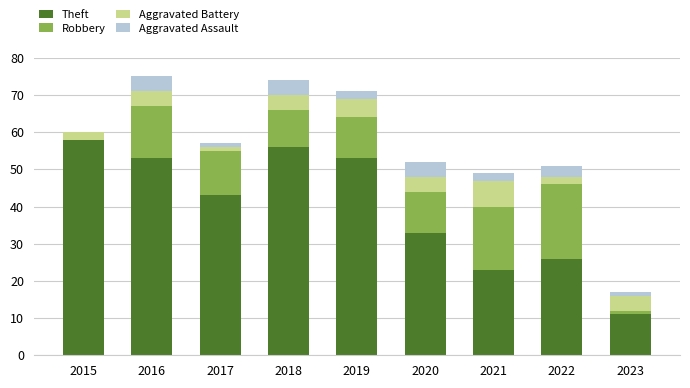

What is the total value across all series at 2015?

60